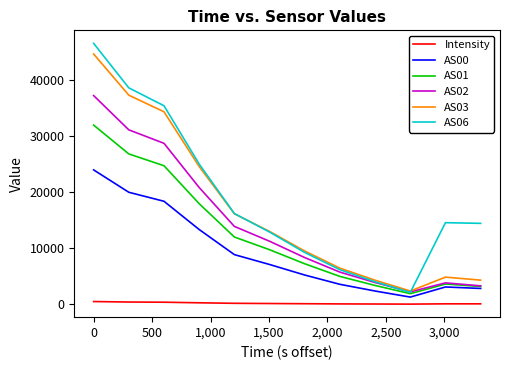

True or false: AS06 and Intensity intersect in this chart.

False